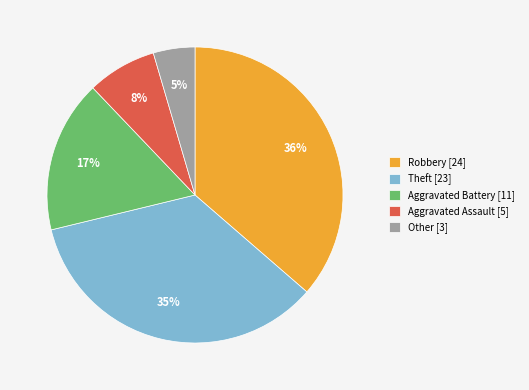

Does Theft represent more than half of the total?

No